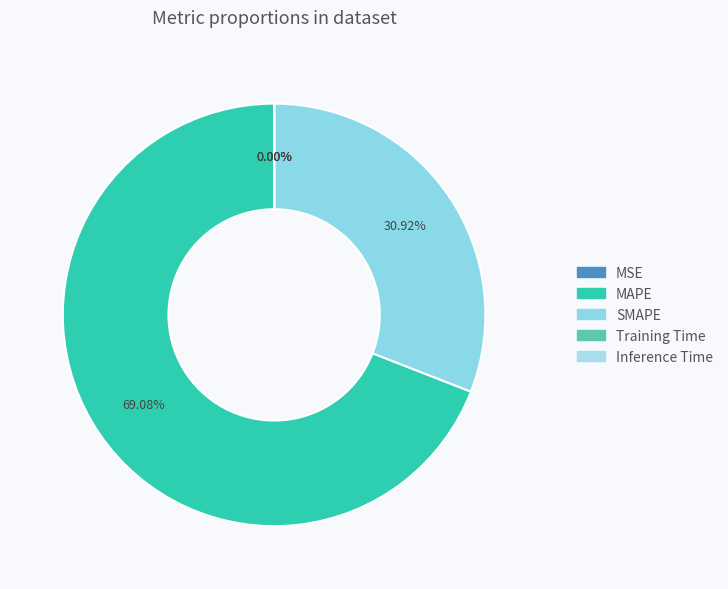

Which slice represents more than half of the pie?

MAPE